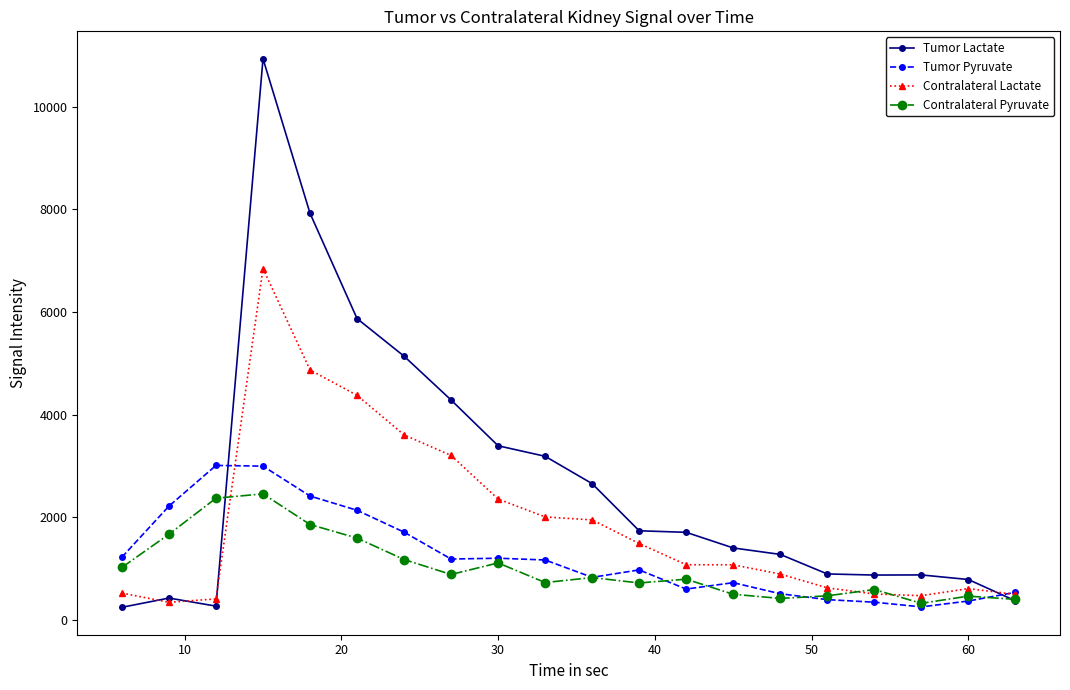

Which series has the largest total across all categories?

Tumor Lactate